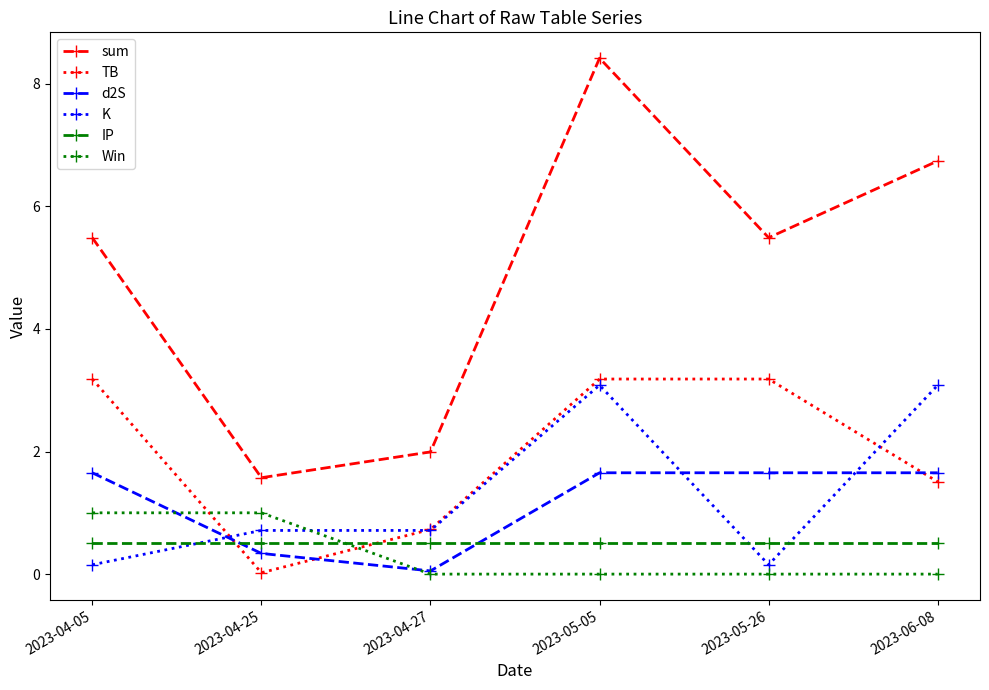

What are all the series names shown in the legend?

sum, TB, d2S, K, IP, Win